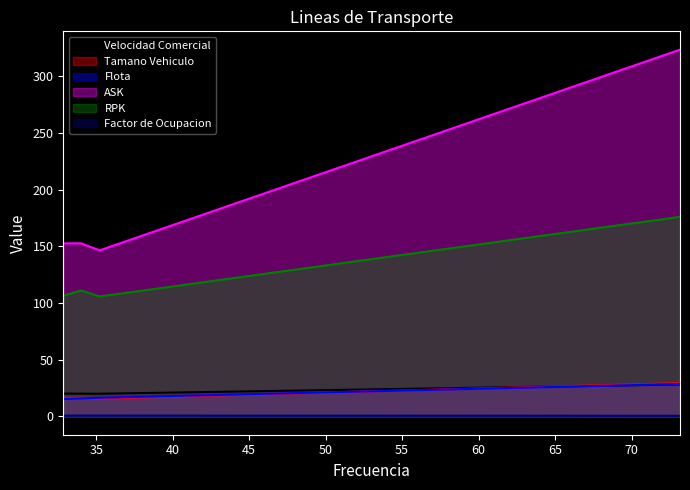

How many lines are shown in the chart?

6